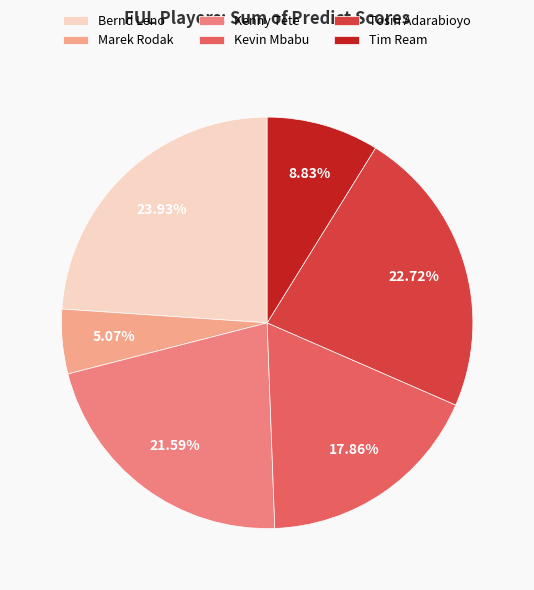

Is there a majority slice in this chart?

No